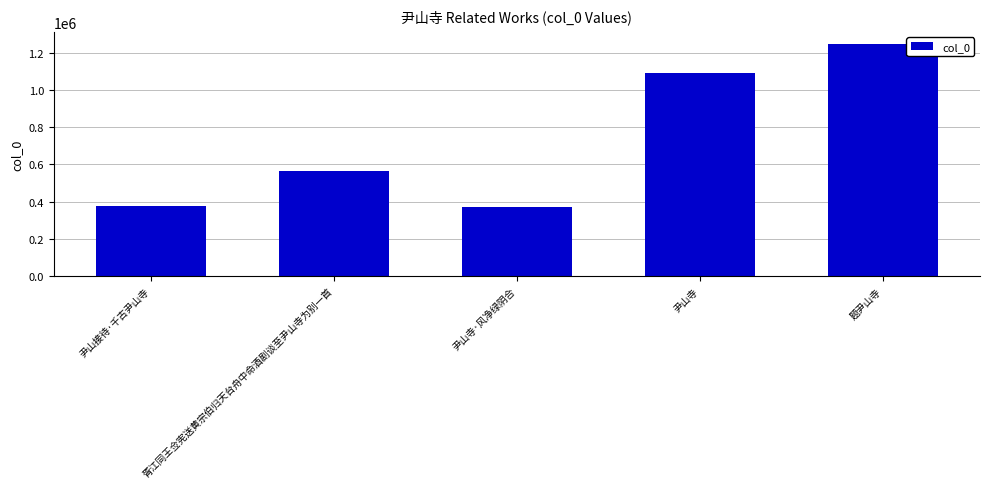

Is it true that the value at 尹山接待·千古尹山寺 is 376888?

True